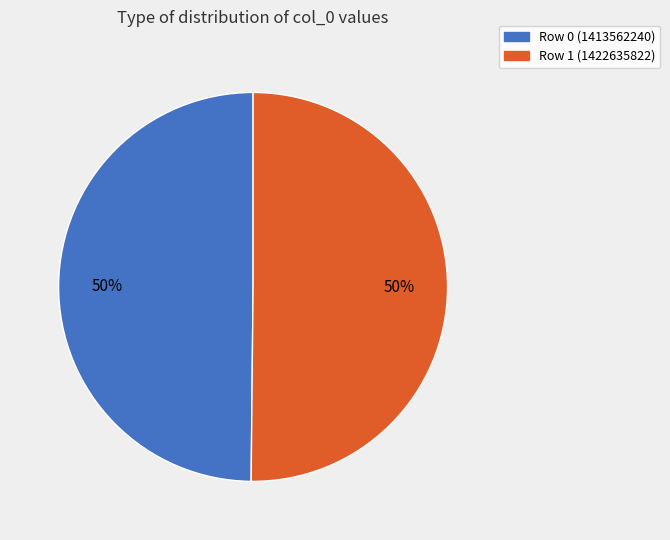

True or false: Row 1 (1422635822) accounts for 41% of the total.

False